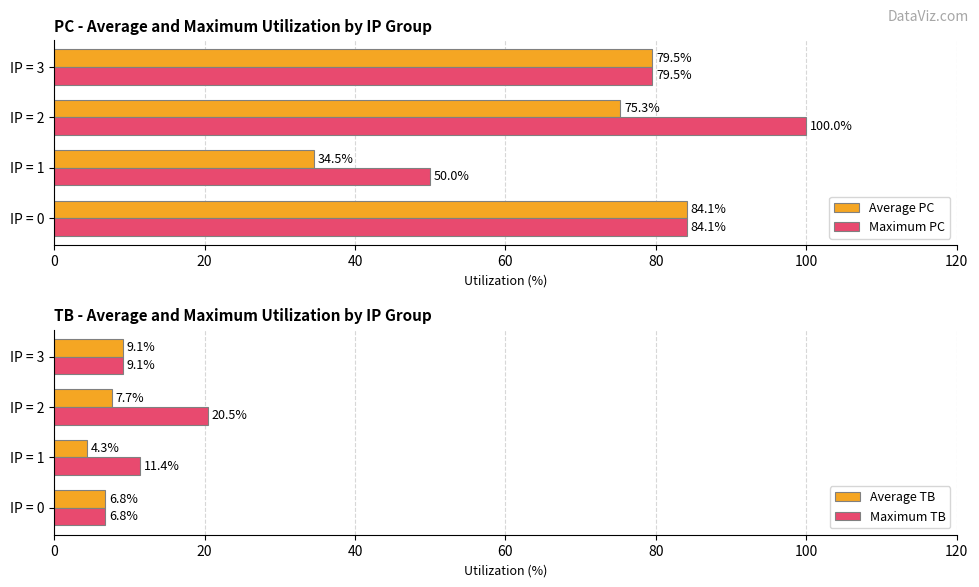

Is it true that Maximum PC equals 84.1 at IP = 0?

True